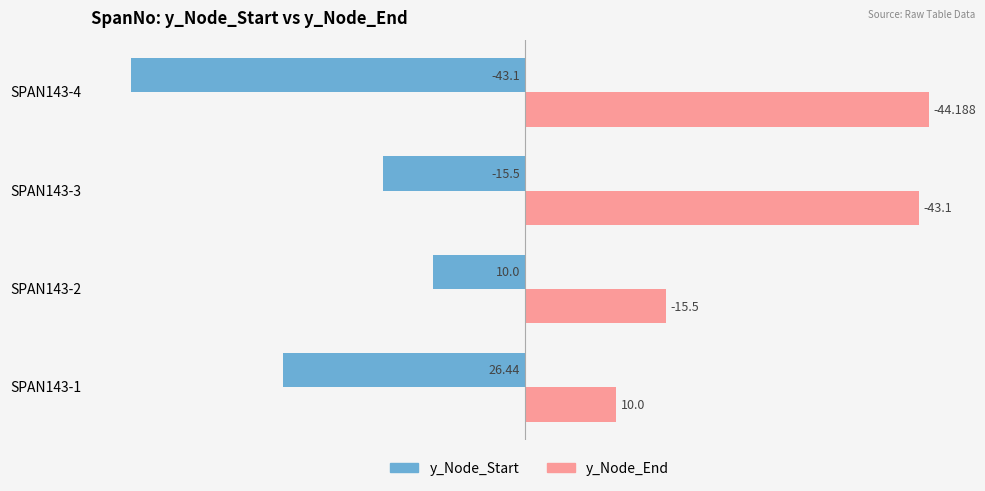

What is the difference between the maximum and minimum values in the y_Node_Start series?

33.1